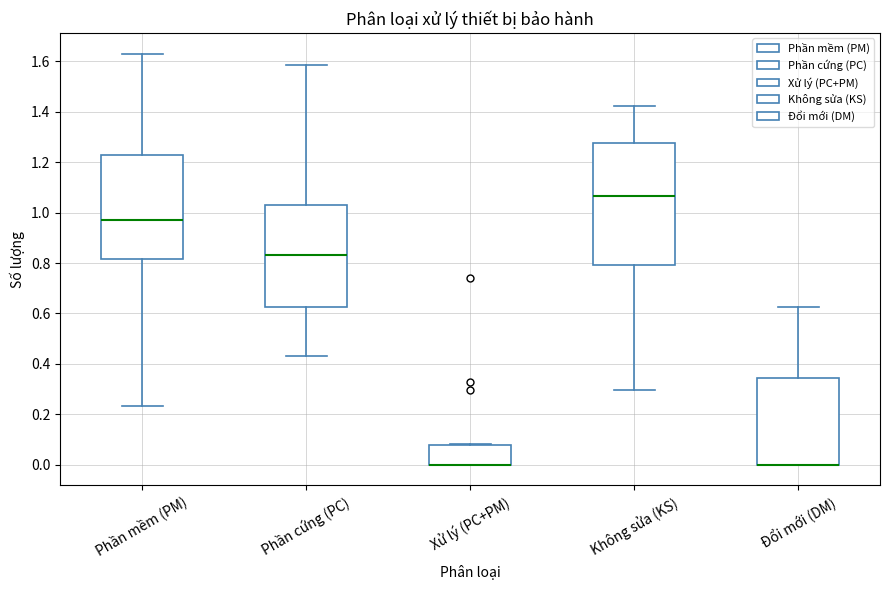

Which box is the tallest, from its lower edge to its upper edge?

Không sửa (KS)